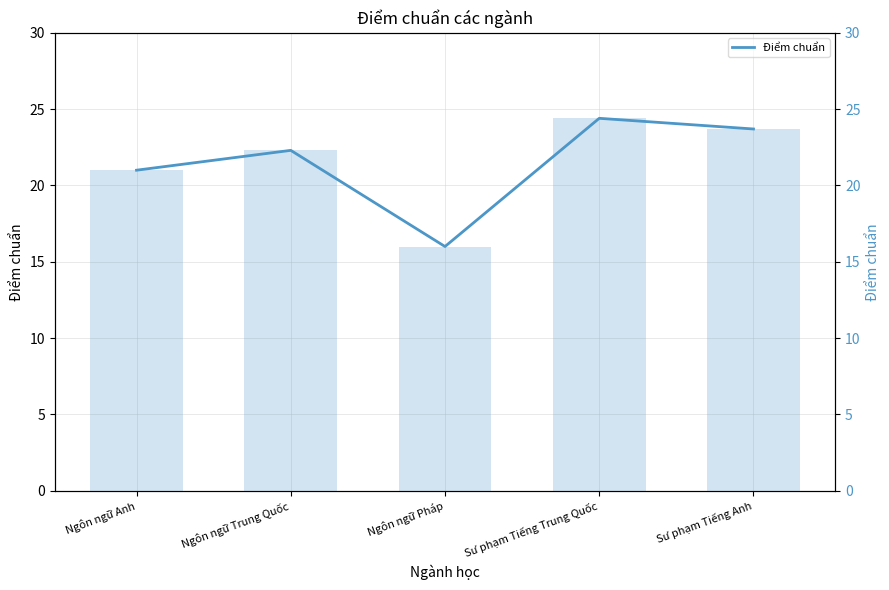

Reading left to right, what are all the values shown in this chart?

Điểm chuẩn: 21.0	22.3	16.0	24.4	23.7
Điểm chuẩn (bars): 21.0	22.3	16.0	24.4	23.7